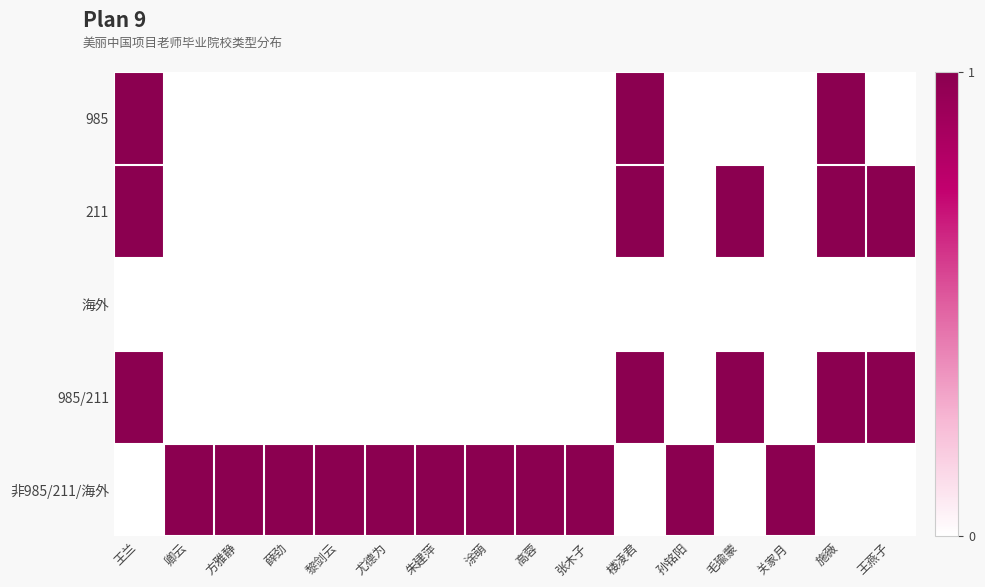

Which series changed the most between 张木子 and 王燕子?

211